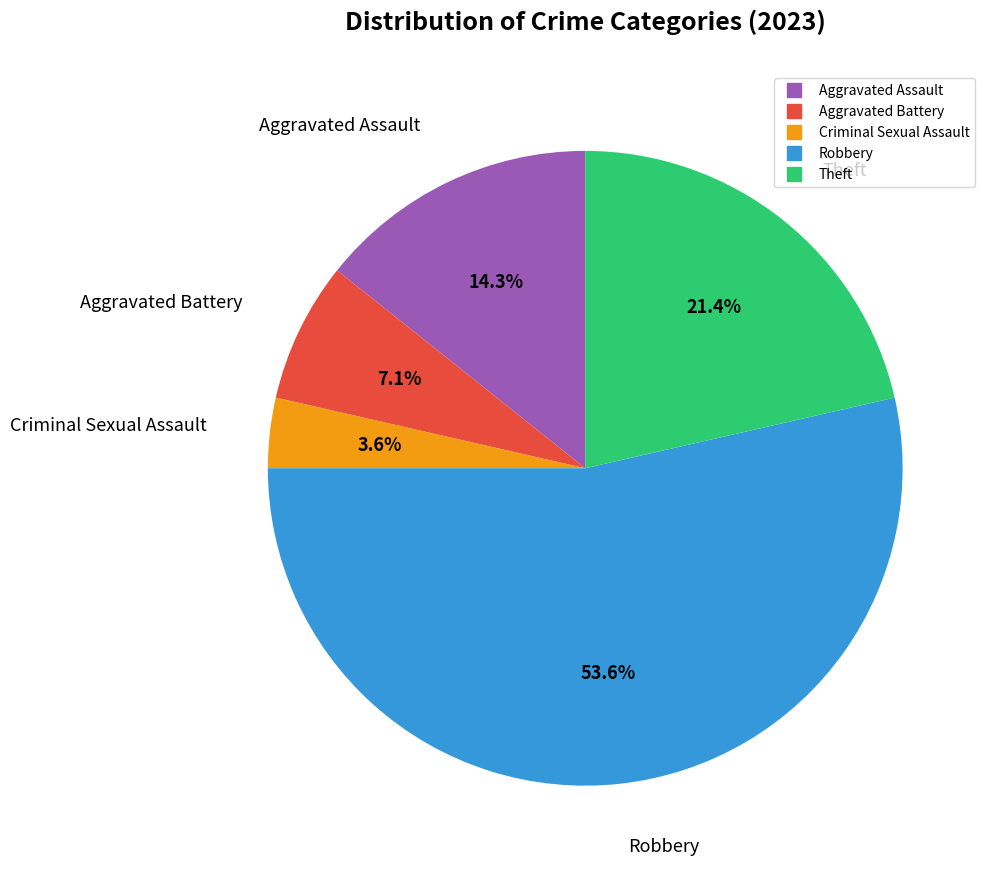

How many slices are in this pie chart?

5